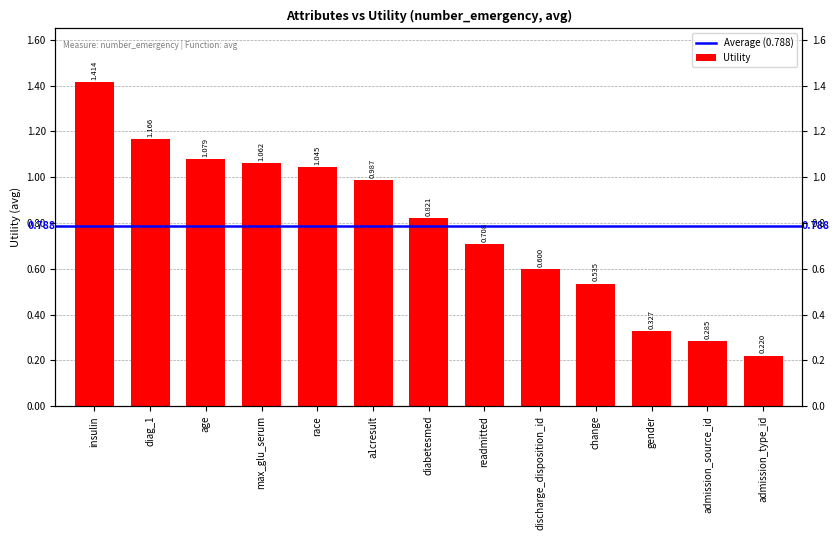

Are the bars horizontal?

No